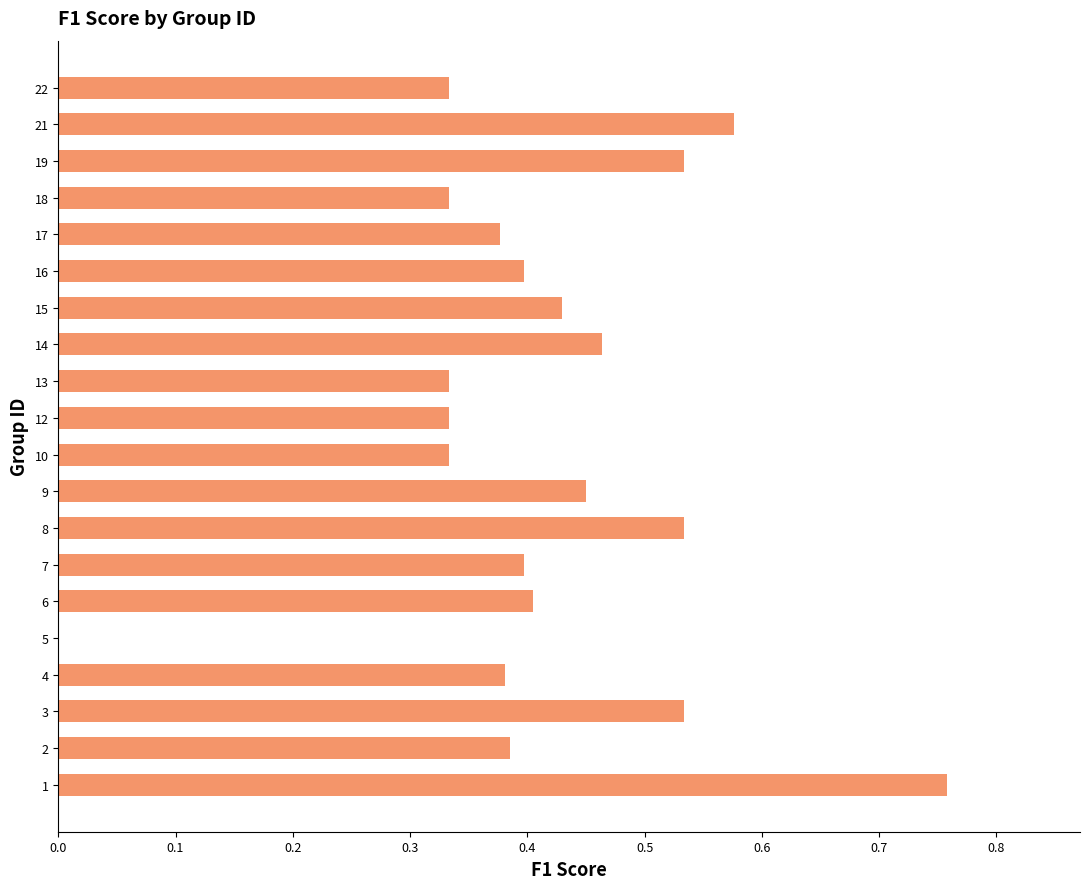

The value at 7 is 0.4. True or false?

True